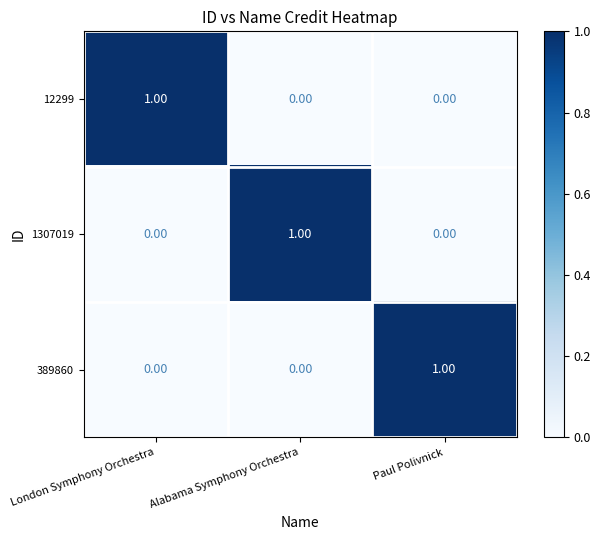

At which label does 389860 reach its peak?

Paul Polivnick